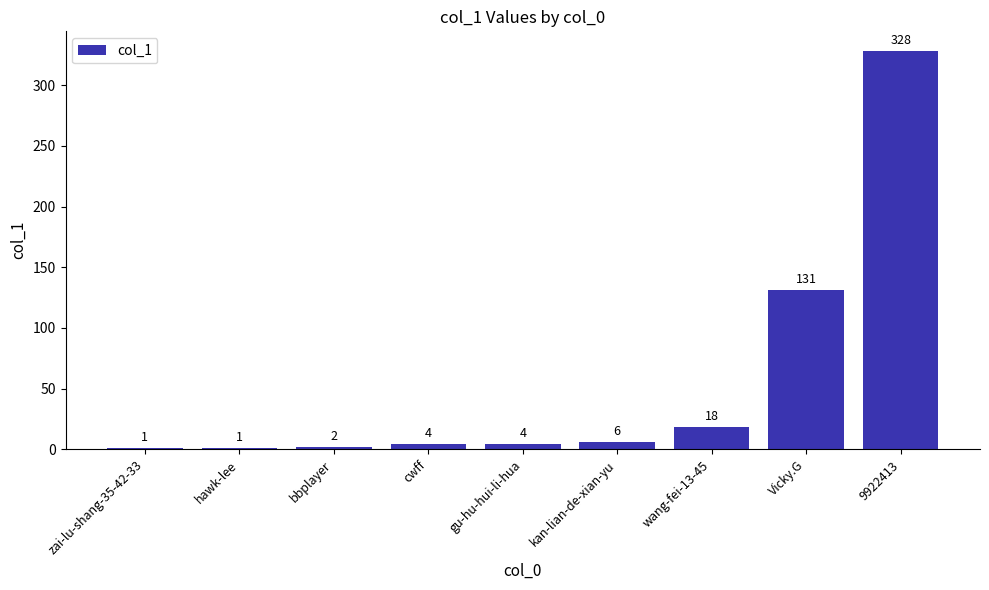

What is the greatest value displayed?

328